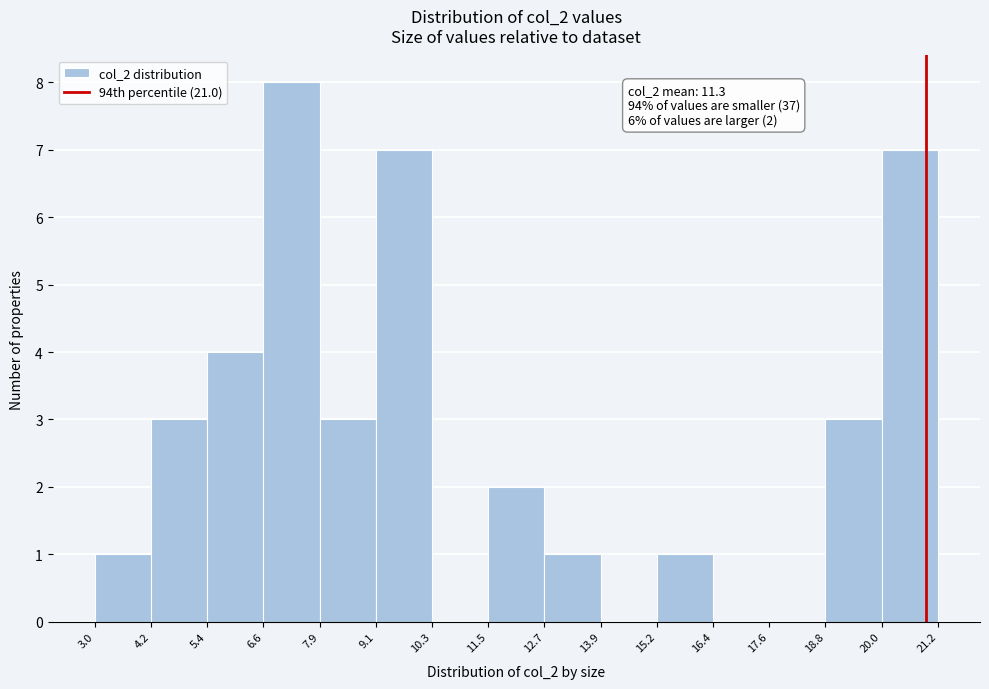

Over which range of the x-axis is the bar tallest?

6.6 to 7.9